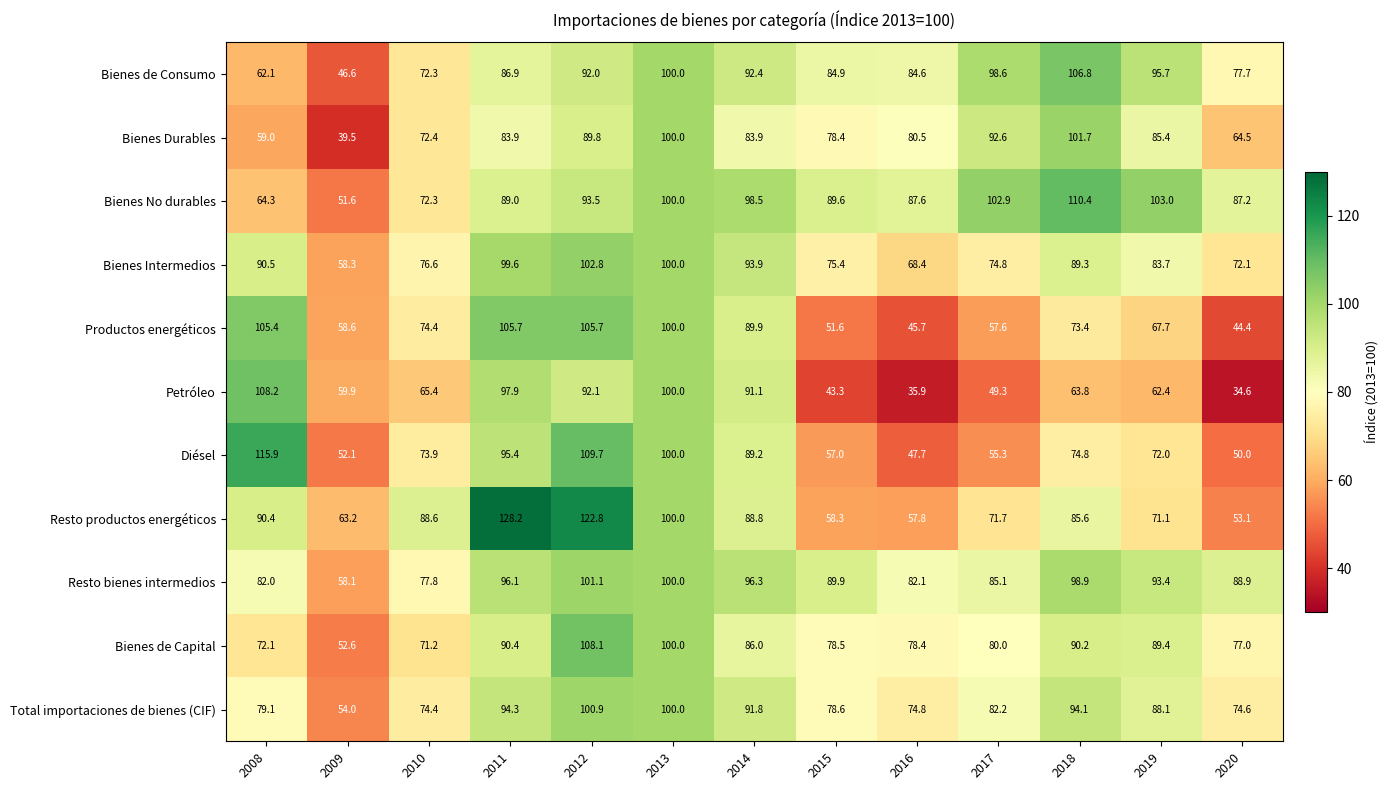

What is the total value across all series at 2010?

819.3